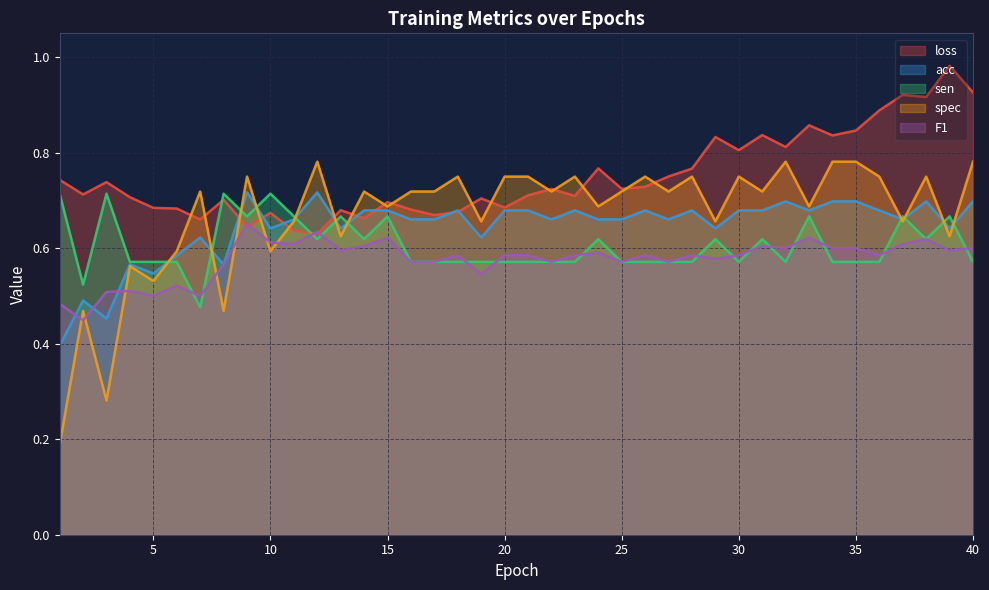

What is the value of the spec point at the 5th from the left?

0.5